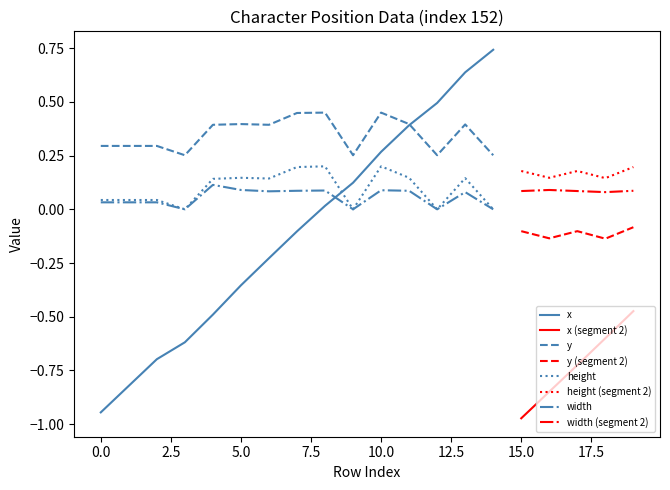

How many lines are shown in the chart?

4